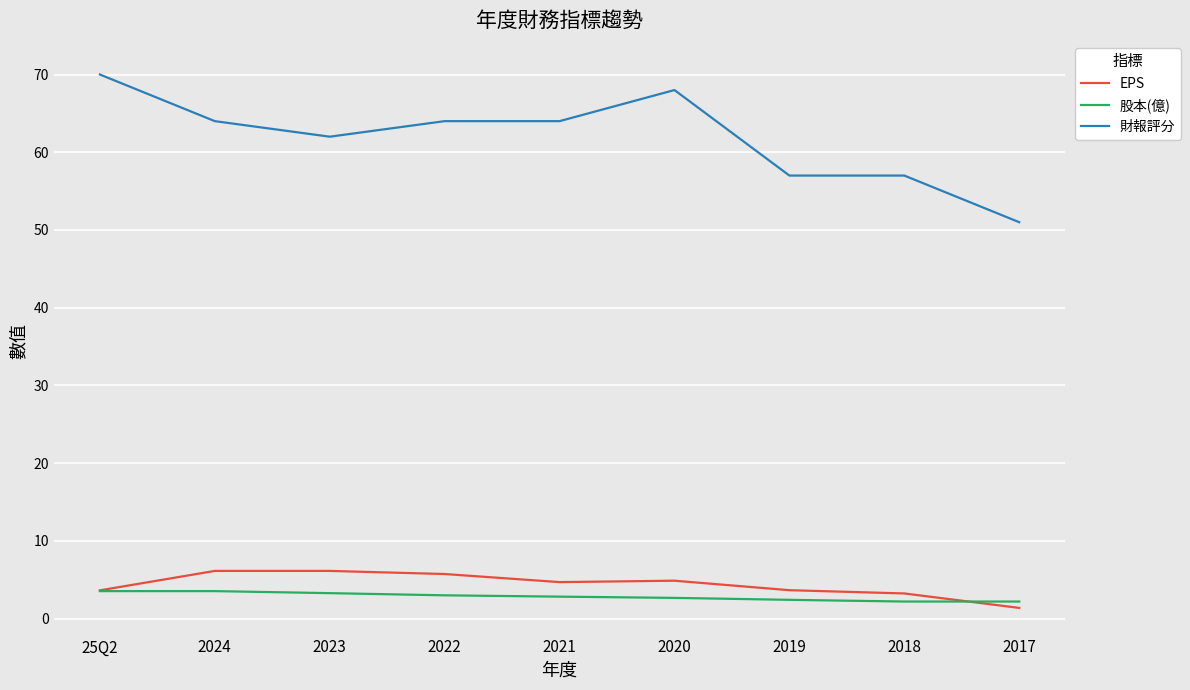

What are all the series names shown in the legend?

EPS, 股本(億), 財報評分